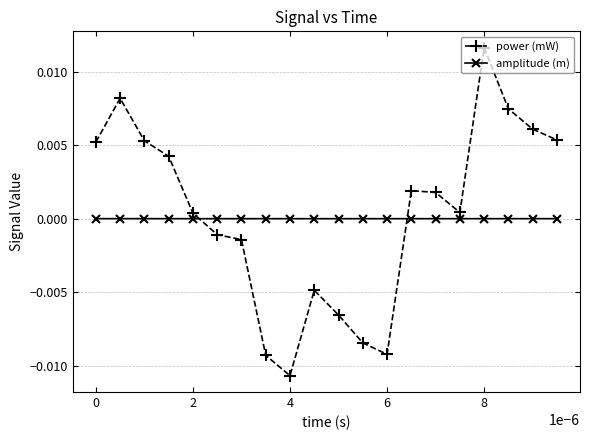

How many values in the power (mW) series are below 0?

8